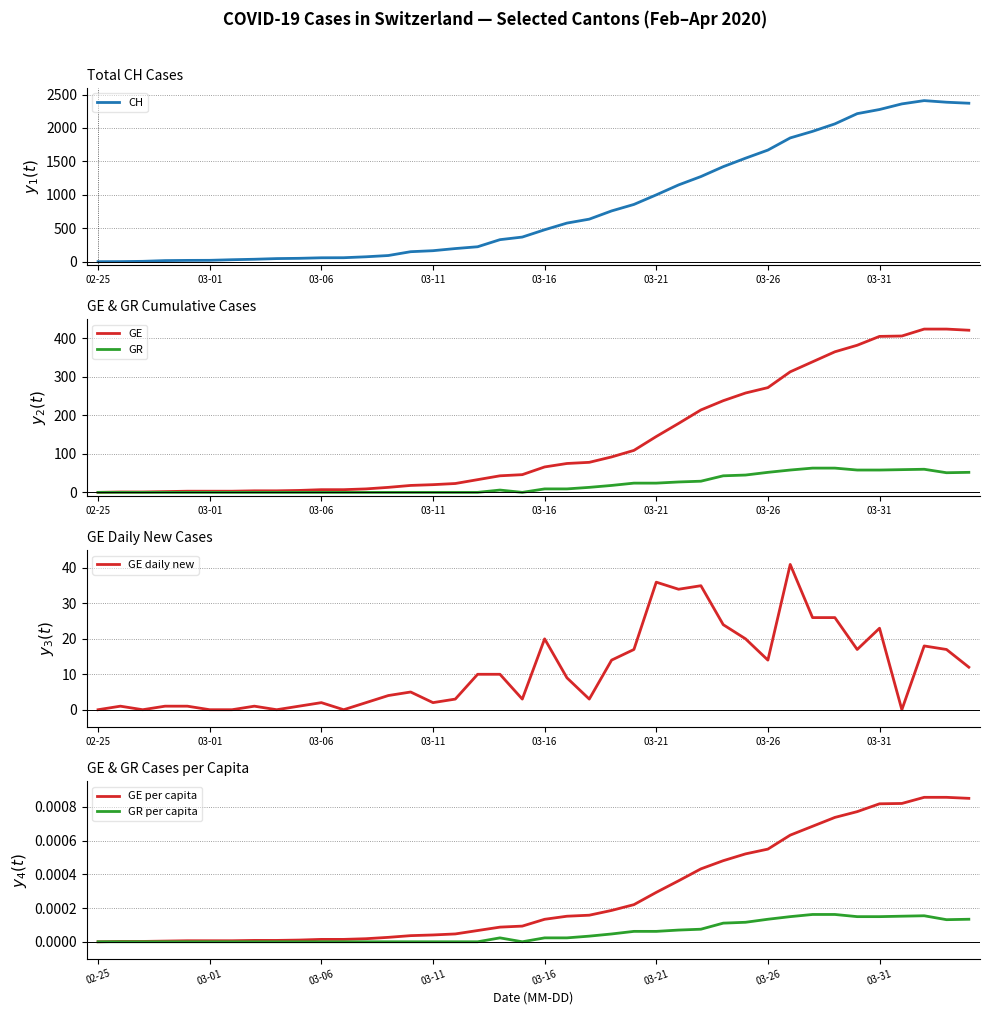

How many times do GE daily new and GR cross each other?

2